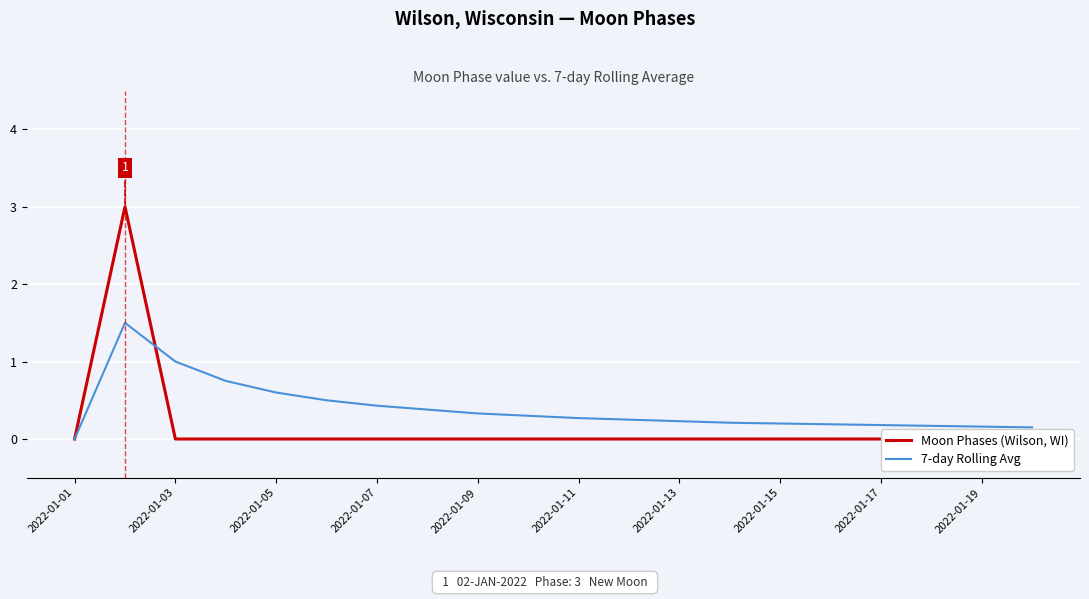

What is the total value across all series at 13?

0.2